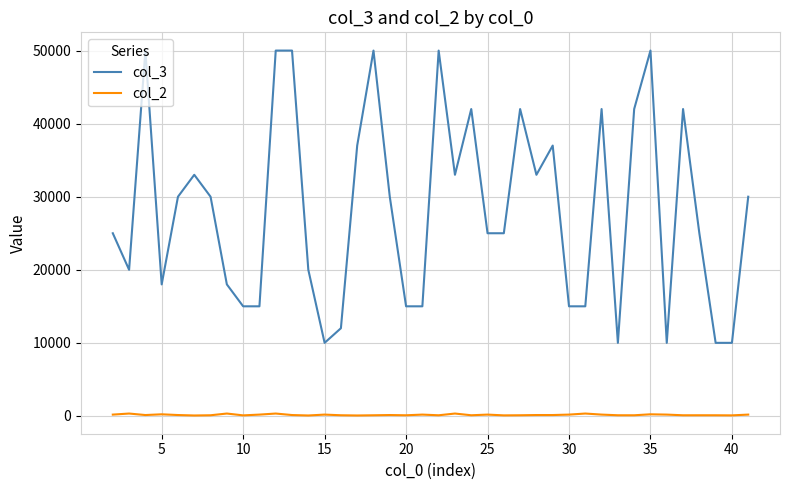

What is the greatest value displayed?

50000